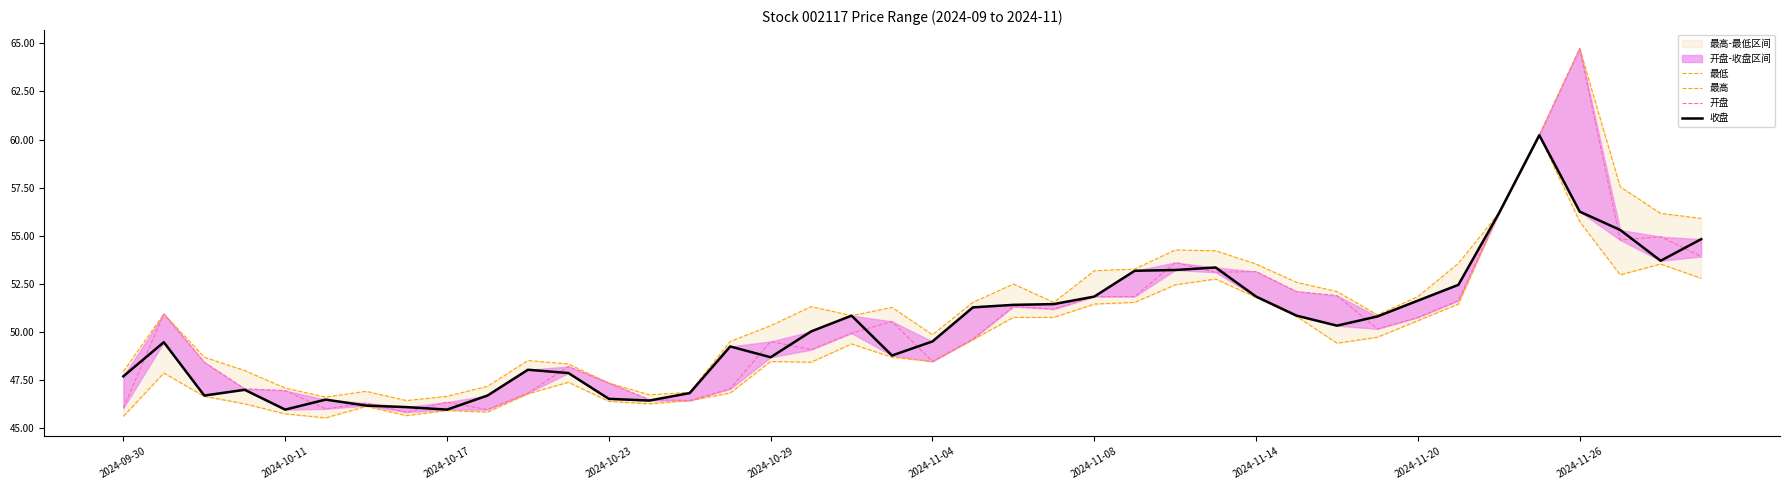

What is the value of the 最低 point at the 9th from the left?

45.9